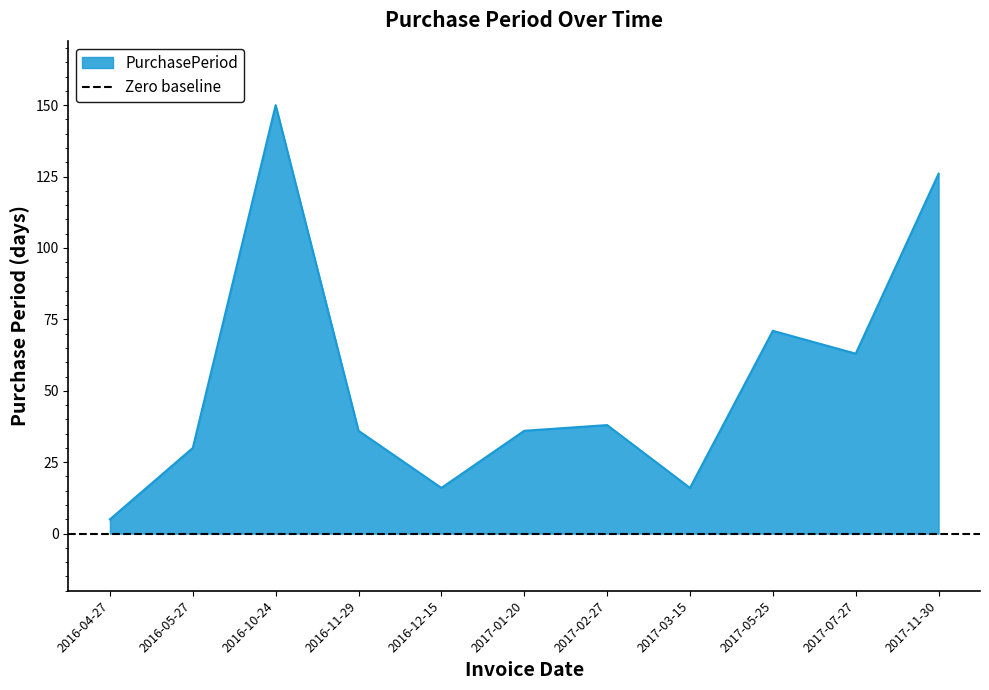

Which label corresponds to the smallest value in the chart?

2016-04-27